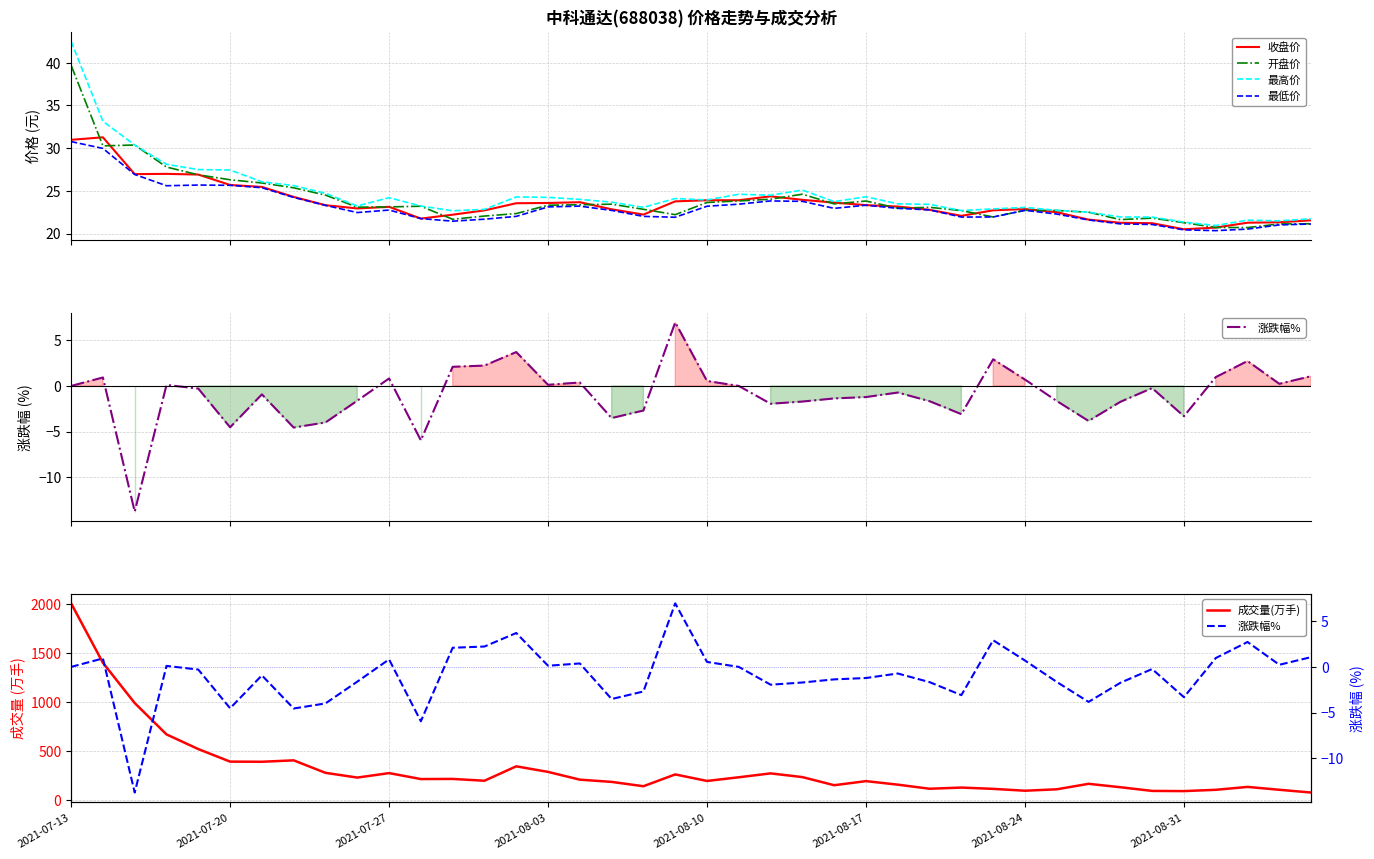

What is the value of the 成交量(万手) point at the 14th from the left?

199.7